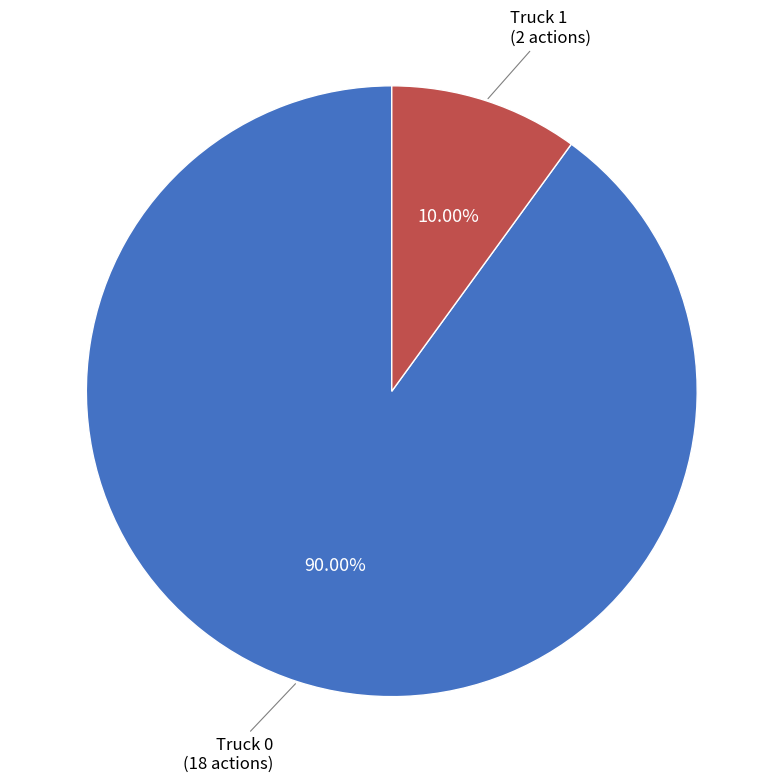

Does any single category account for the majority?

Yes